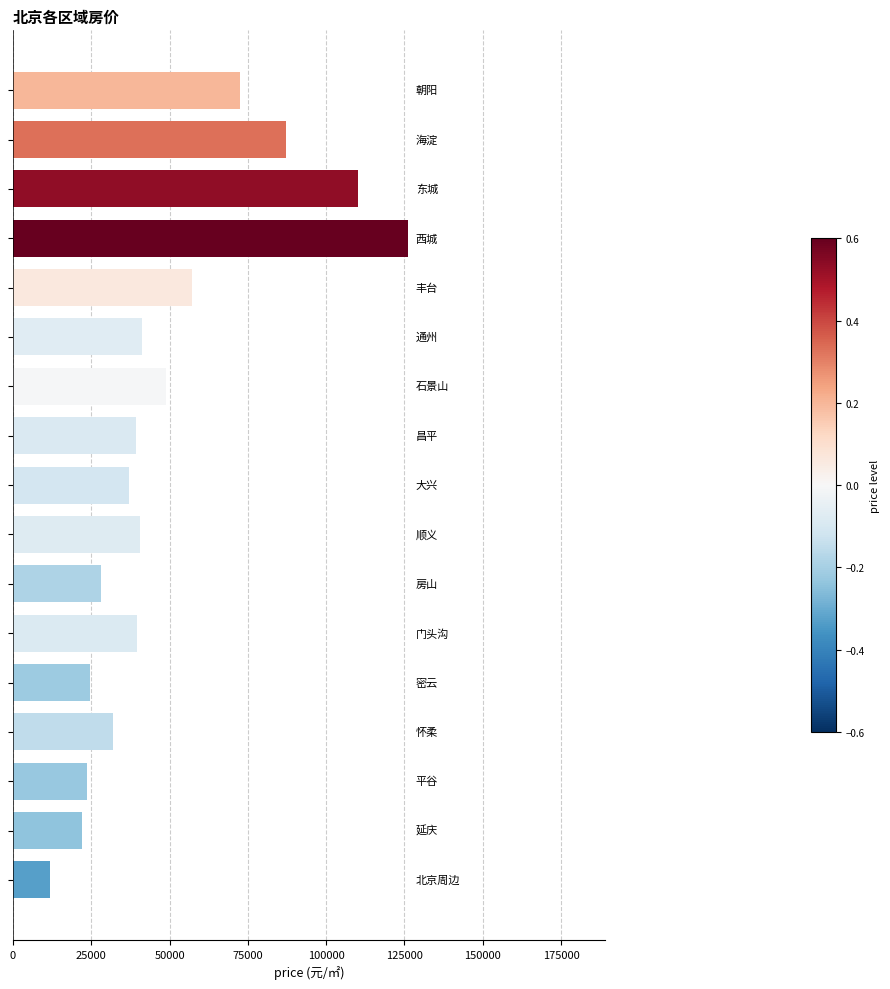

What is the maximum value shown in the chart?

126103.5